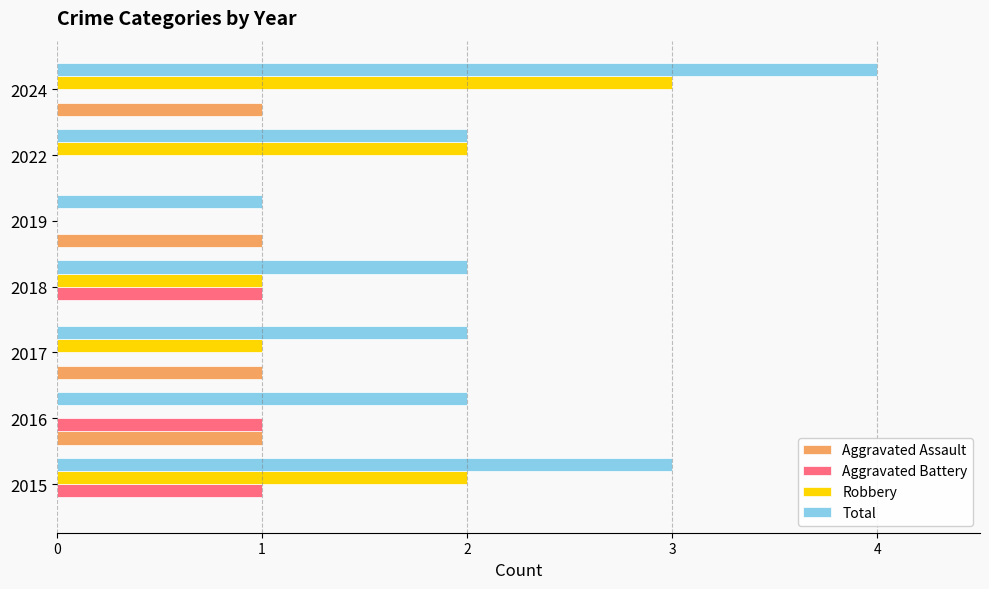

The value of Aggravated Assault at 2022 is 0. True or false?

True